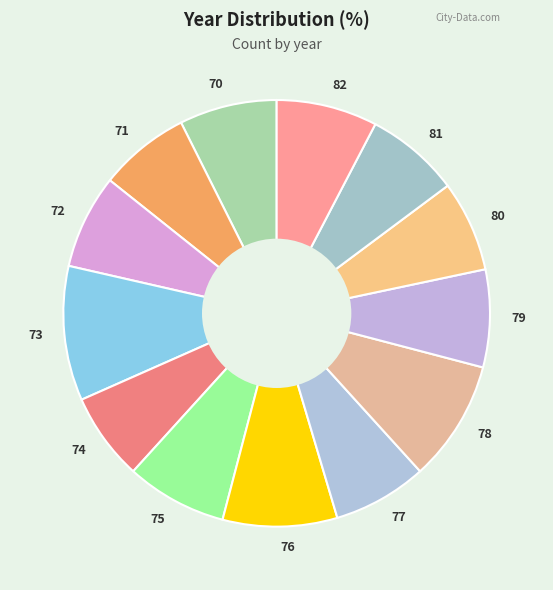

How many segments does this pie chart have?

13